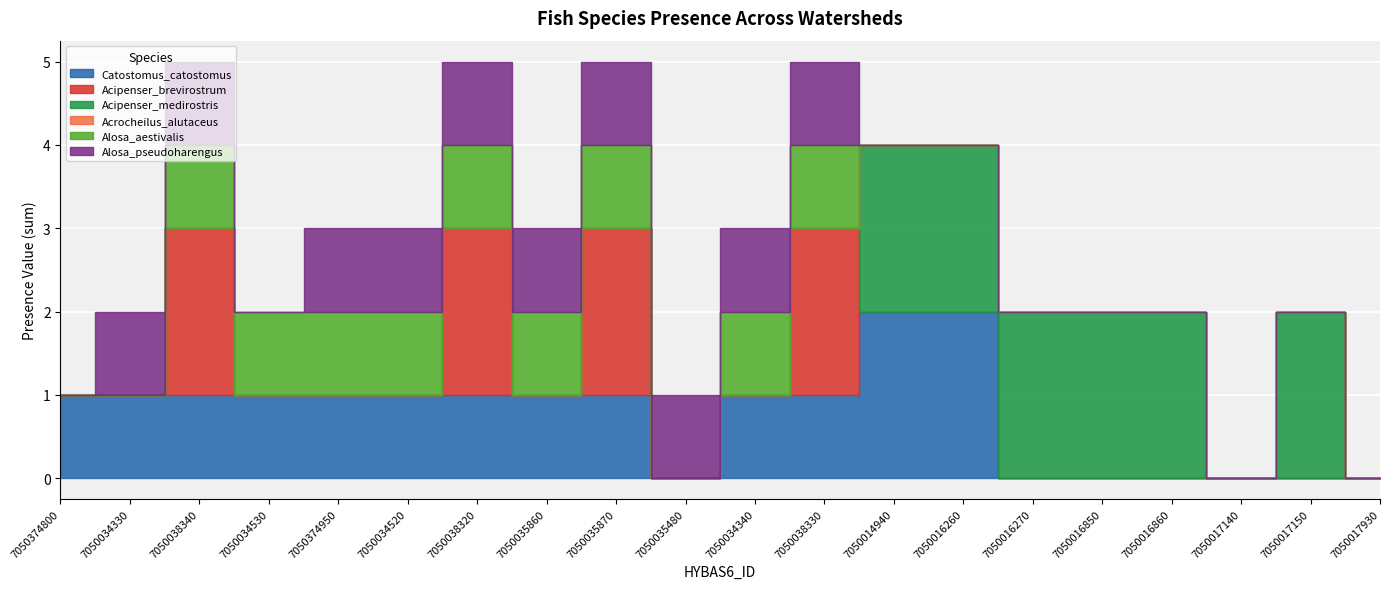

Which label corresponds to the largest value in the chart?

7050014940